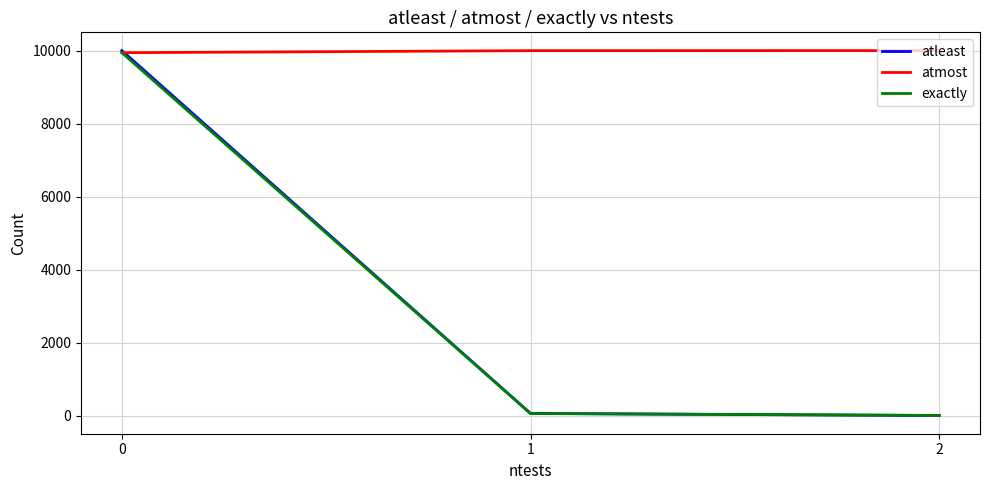

Read the atmost value at 1, to the nearest 10.

10000